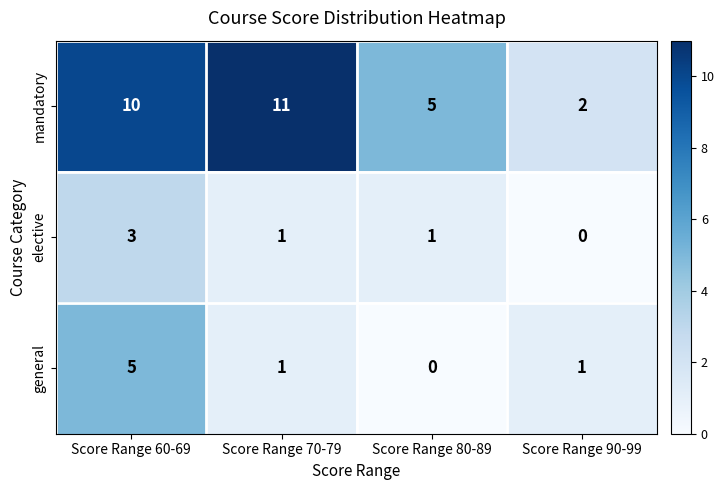

Reading left to right, extract all data points from this chart.

mandatory: Score Range 60-69=10	Score Range 70-79=11	Score Range 80-89=5	Score Range 90-99=2
elective: Score Range 60-69=3	Score Range 70-79=1	Score Range 80-89=1	Score Range 90-99=0
general: Score Range 60-69=5	Score Range 70-79=1	Score Range 80-89=0	Score Range 90-99=1